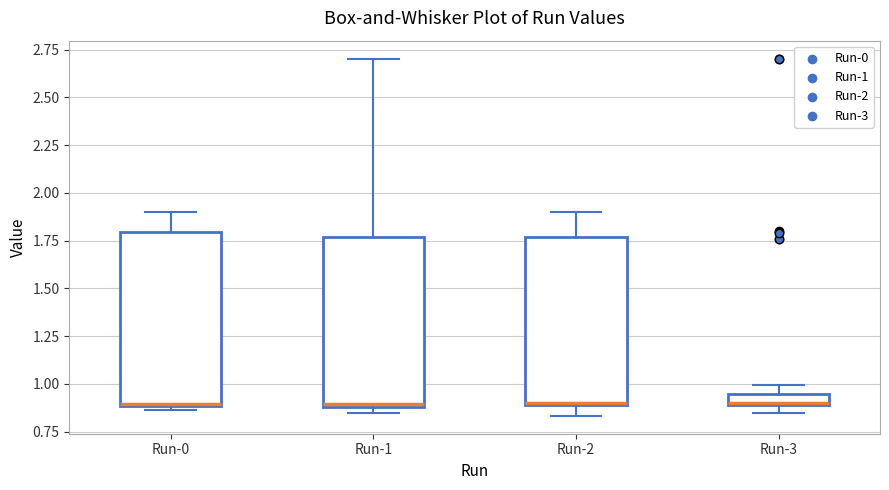

Where is the upper edge of the box for Run-0 on the y-axis? The values are not printed on the chart, so give them approximately, as read against the axis.

1.80